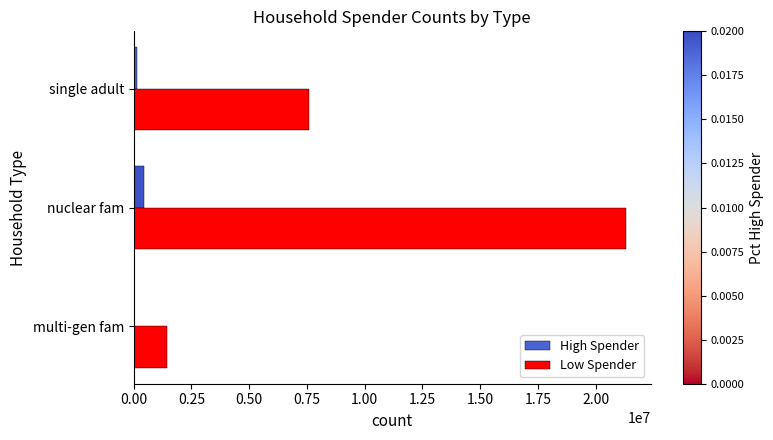

Which series has the largest range (max minus min)?

Low Spender